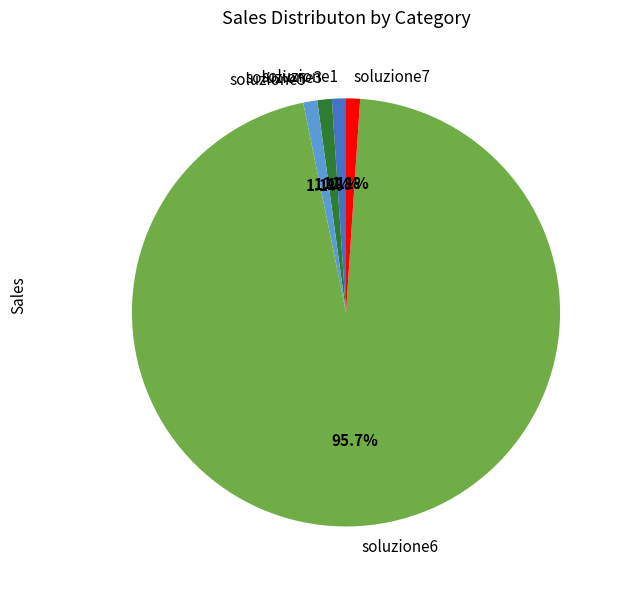

What percentage is the soluzione1 slice, to the nearest percent?

1%